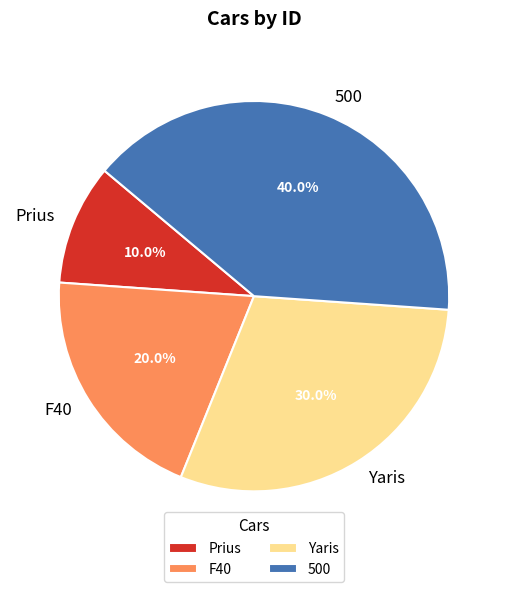

What is the smallest slice in the pie chart?

Prius